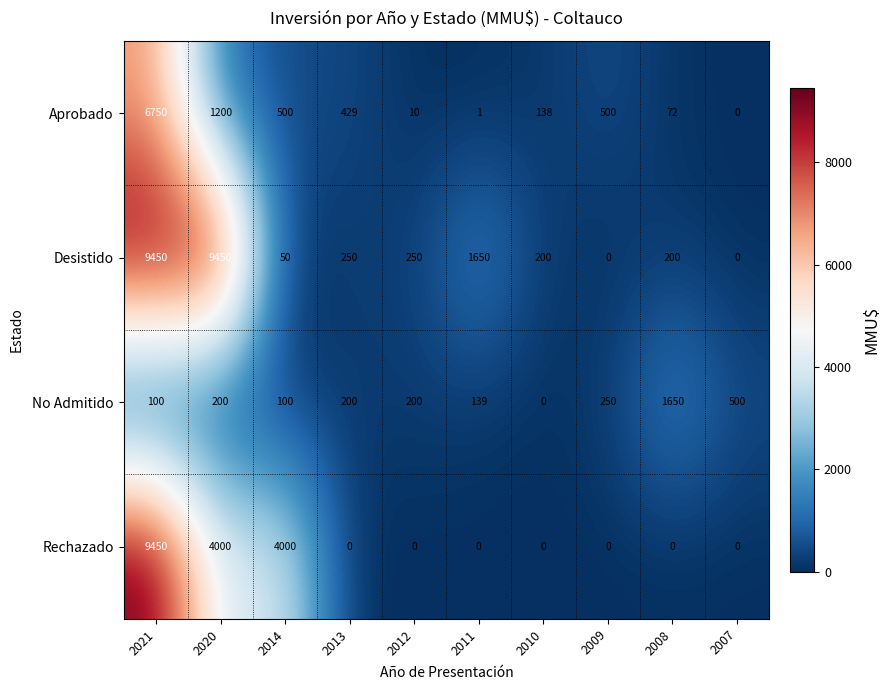

What is the spread (max minus min) of values at 2013?

429